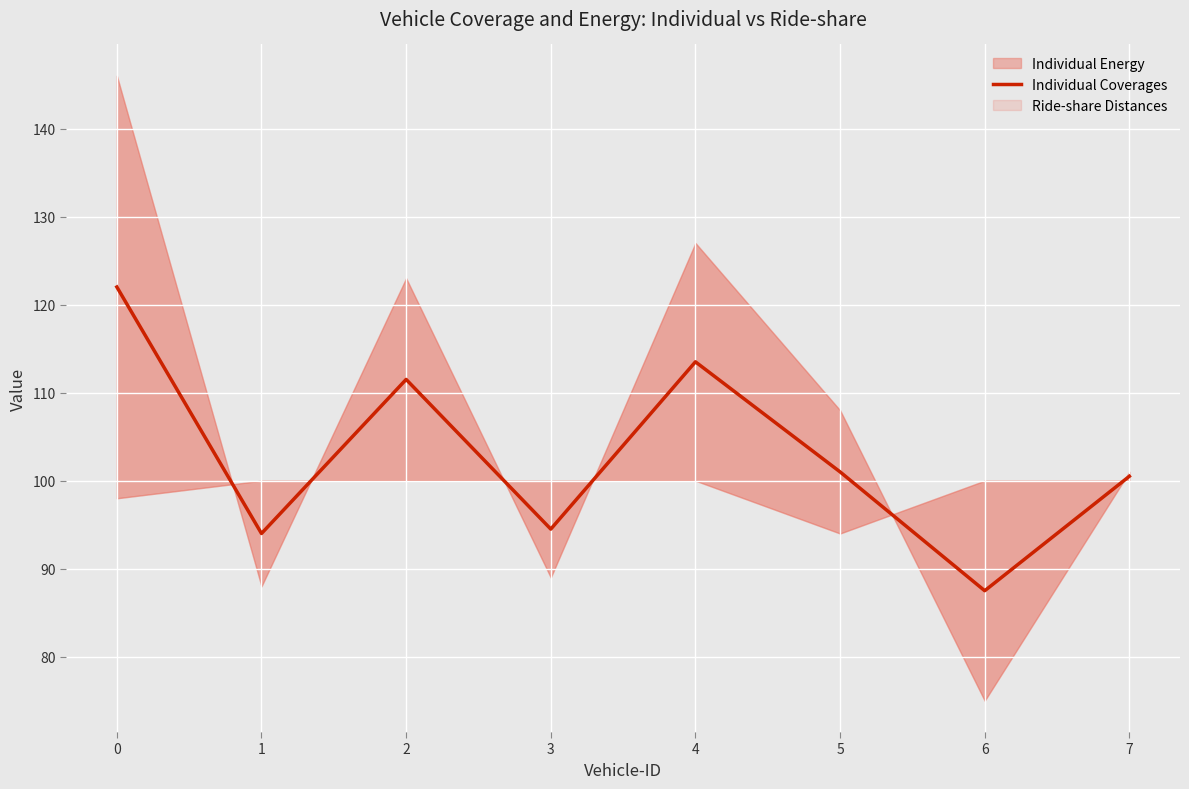

Reading left to right, transcribe all the data shown in this chart.

122.0	94.0	111.5	94.5	113.5	101.0	87.5	100.5